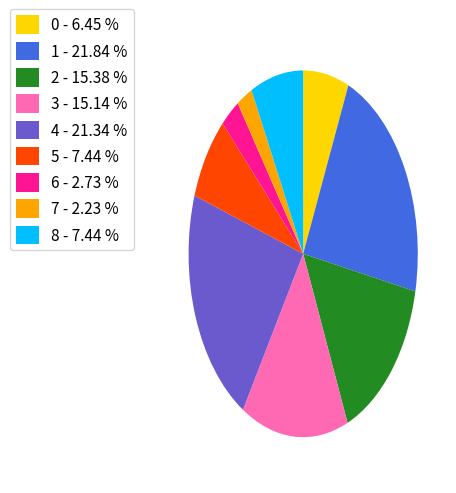

Does any single category account for the majority?

No